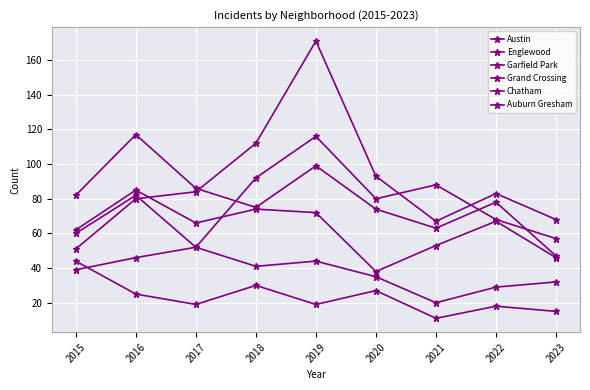

The value of Grand Crossing at 2015 is 16. True or false?

False